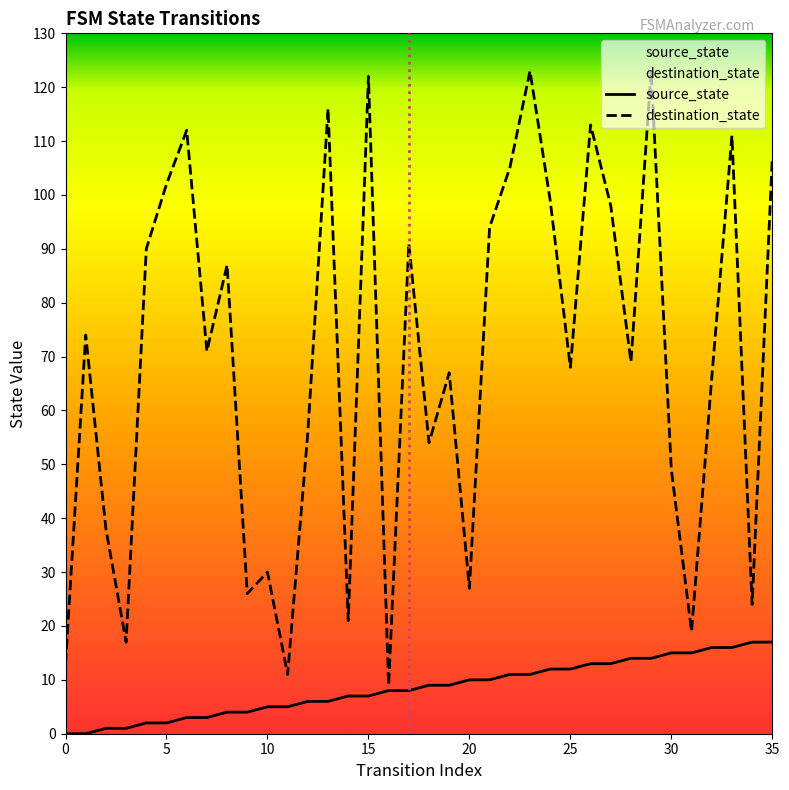

What value does the destination_state series have at 20?

27